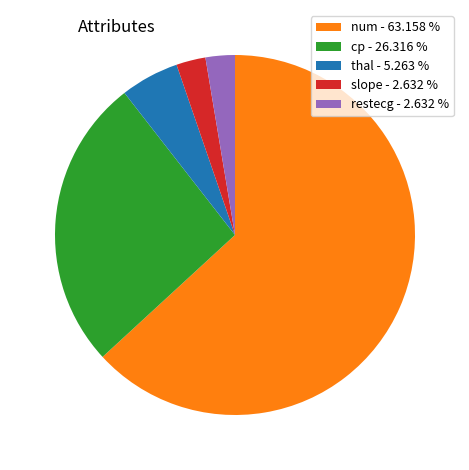

Do slope - 2.632 % and thal - 5.263 % together represent more than half of the pie?

No